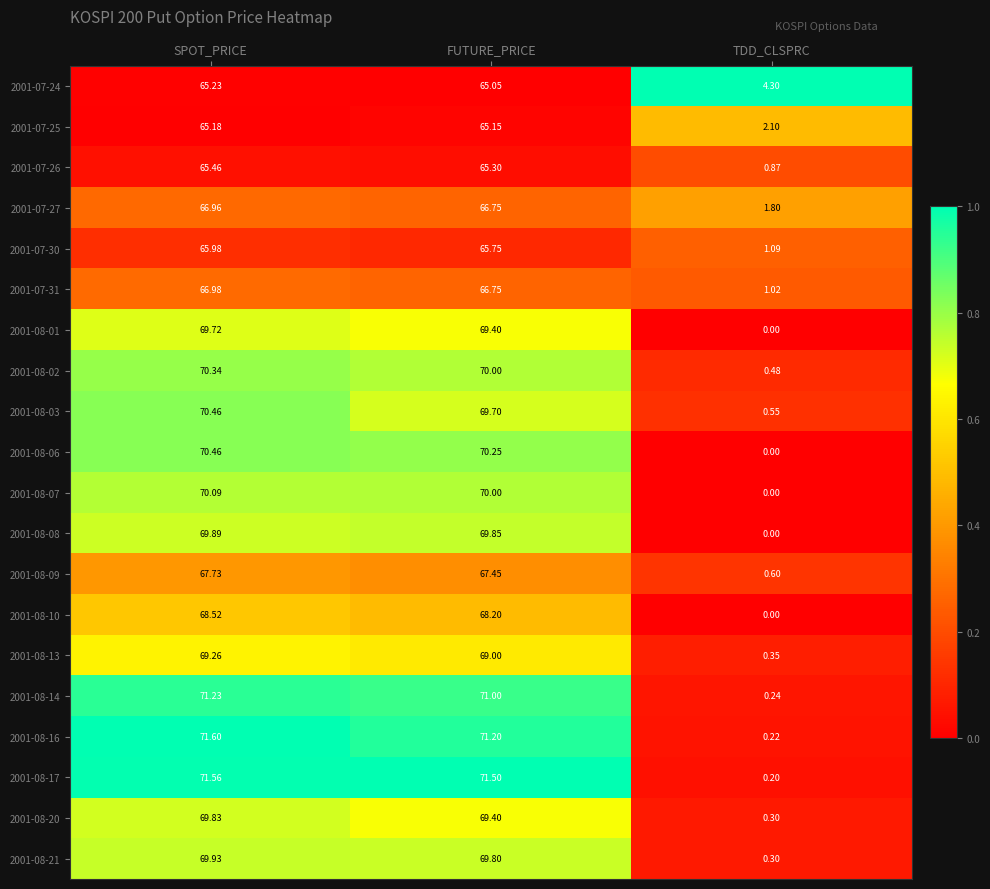

Is the value of 2001-08-06 at FUTURE_PRICE greater than the value of 2001-08-02 at TDD_CLSPRC?

Yes